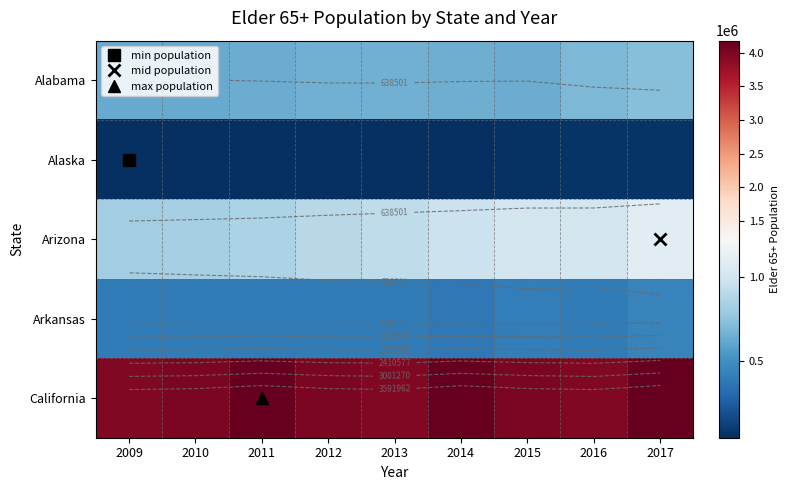

What is the approximate value of Arizona at 2014?

966163.2